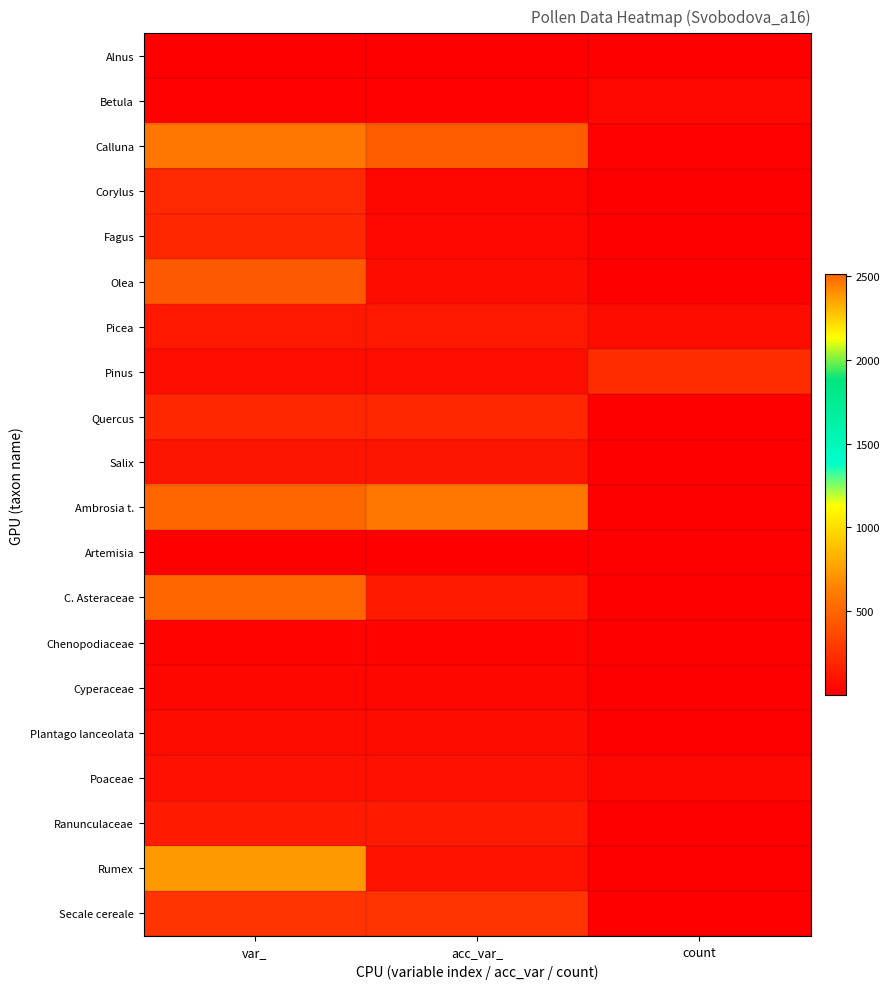

What is the minimum value shown in the chart?

1